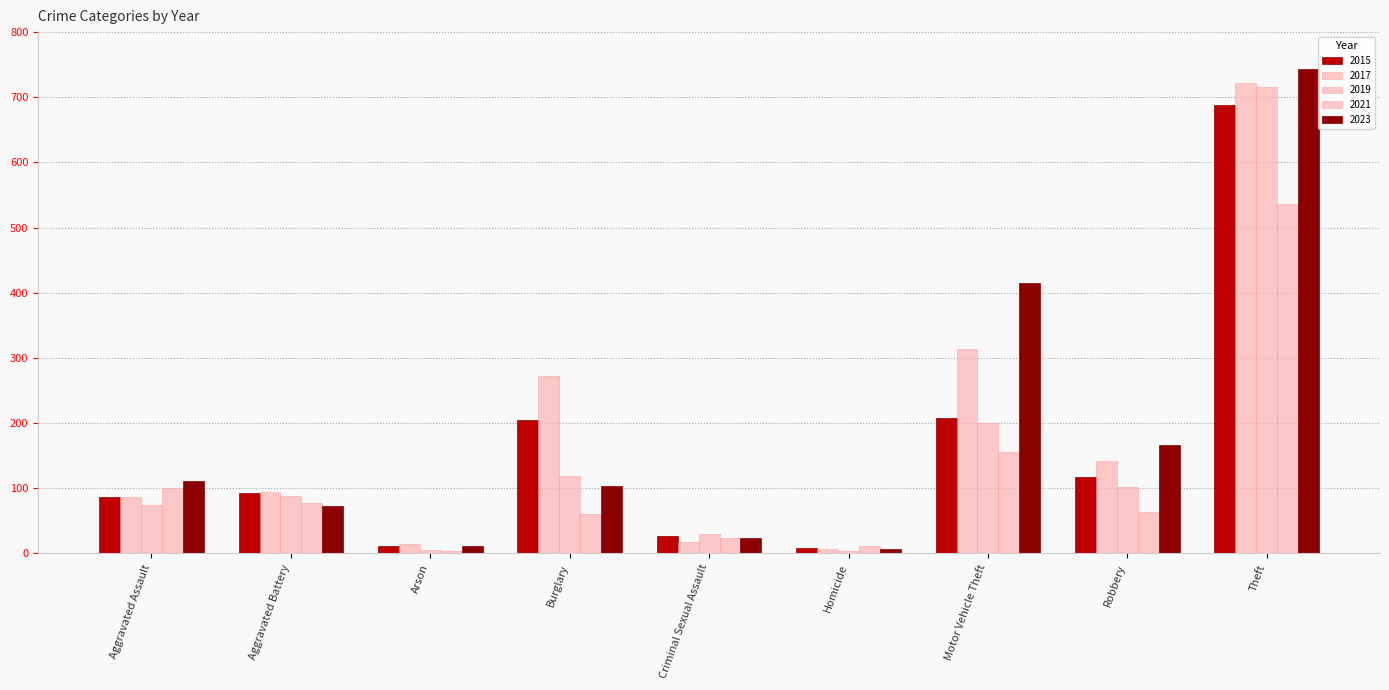

List the labels in order of 2019 value, smallest first.

Homicide, Arson, Criminal Sexual Assault, Aggravated Assault, Aggravated Battery, Robbery, Burglary, Motor Vehicle Theft, Theft